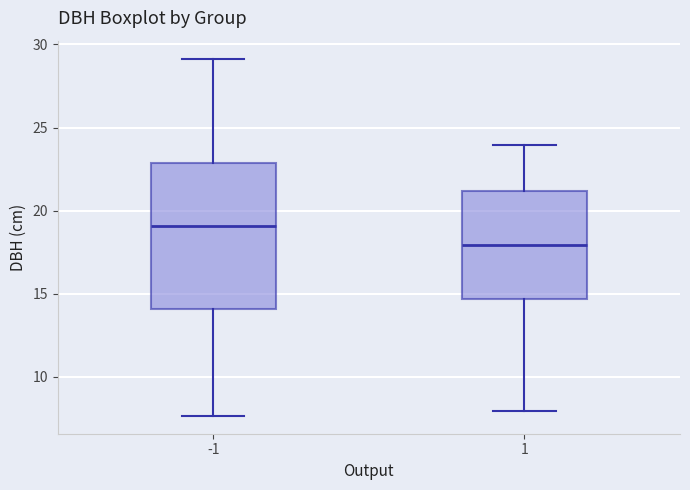

Reading left to right, transcribe this box plot: for each box, give where its median line is, the range the box spans, and where its two whiskers end, as read against the y-axis. The values are not printed on the chart, so give them approximately, as read against the axis.

-1: median 19.0, box 14.0 to 23.0, whiskers 7.5 to 29.0
1: median 18.0, box 14.5 to 21.0, whiskers 8.0 to 24.0